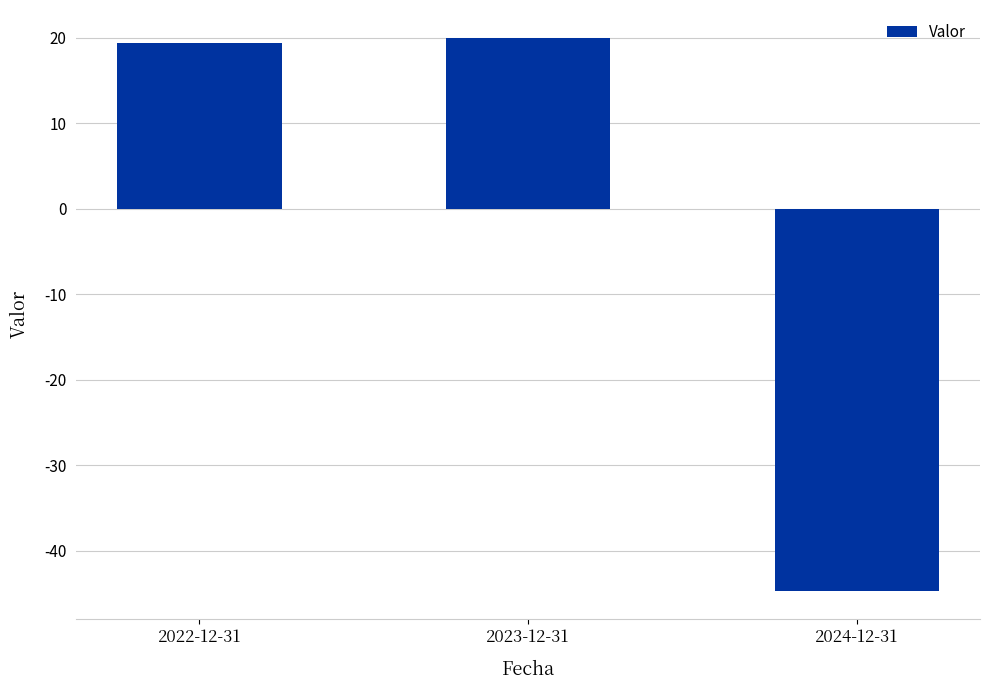

Reading right to left, what are all the values shown in this chart?

-44.7	20.0	19.4